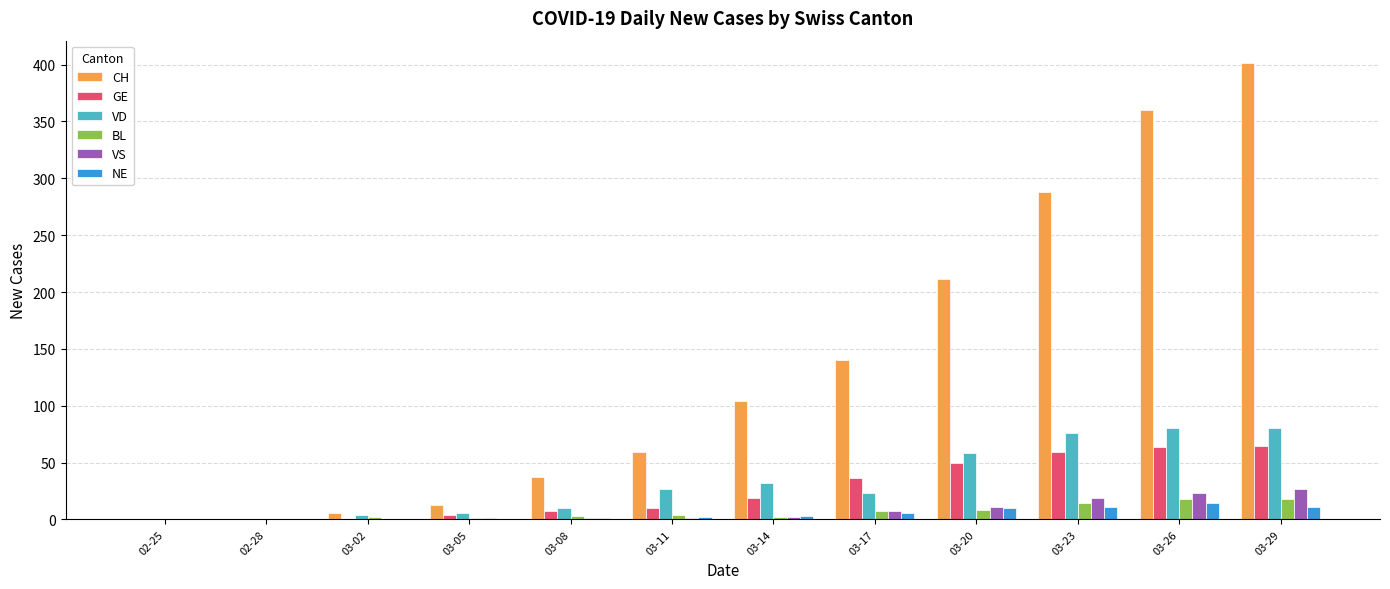

Is it true that NE equals 2 at 03-11?

True